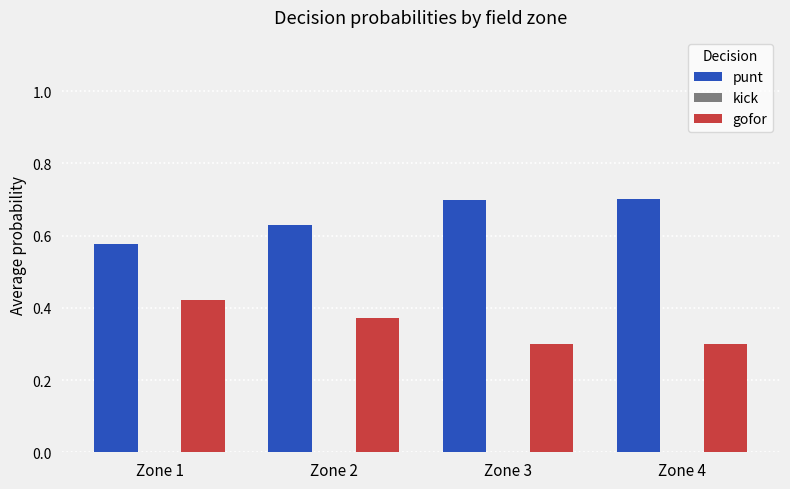

What is the lowest value of the gofor series?

0.3